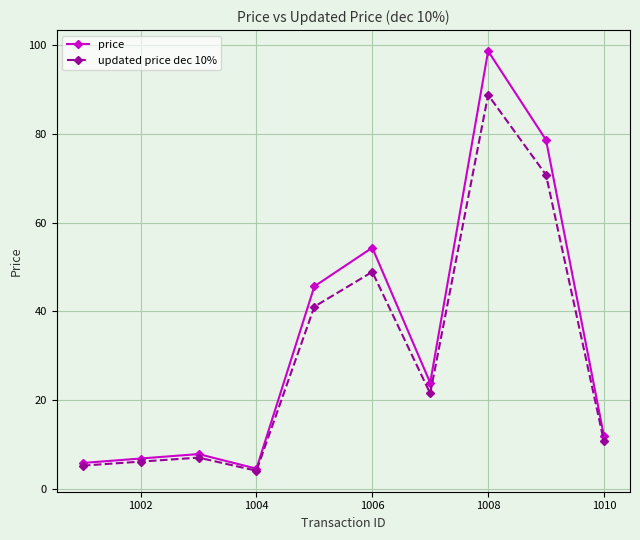

How many series are shown in this chart?

2